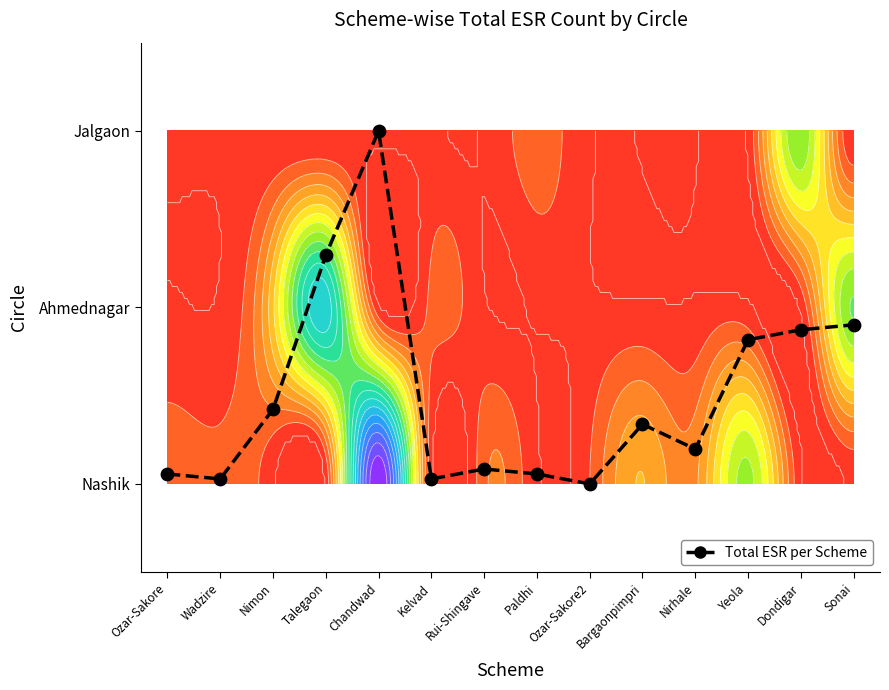

What is the difference between the second highest and minimum values?

1.3